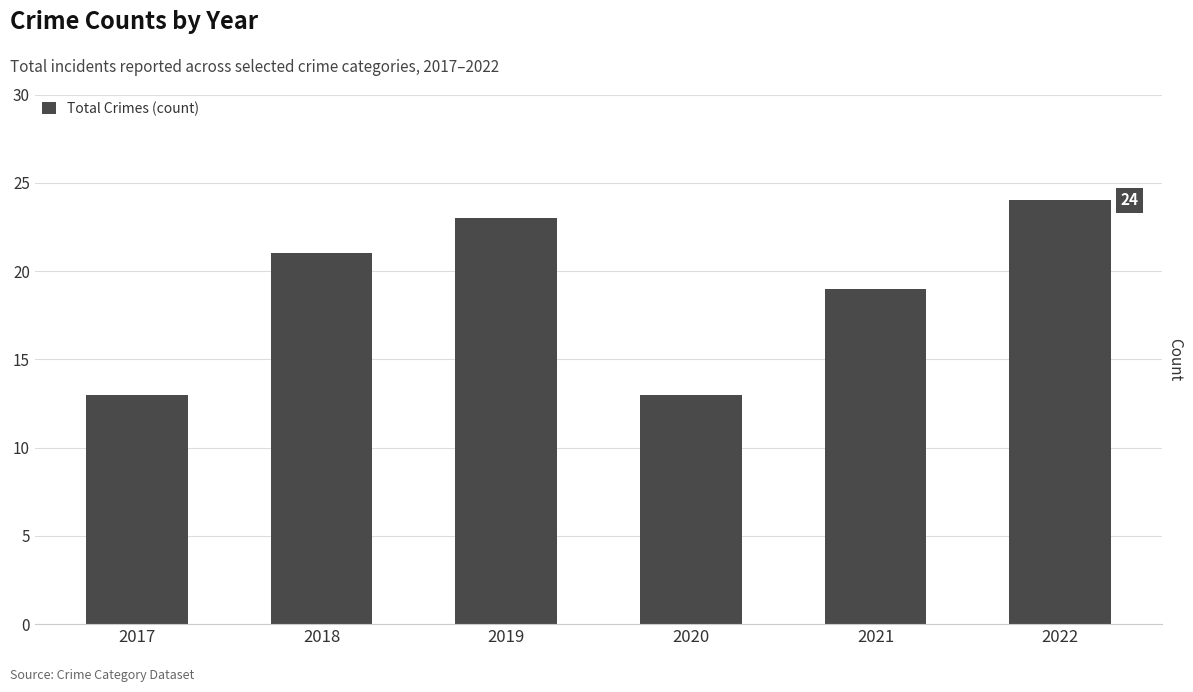

Reading left to right, list all the values displayed in this chart.

2017=13	2018=21	2019=23	2020=13	2021=19	2022=24